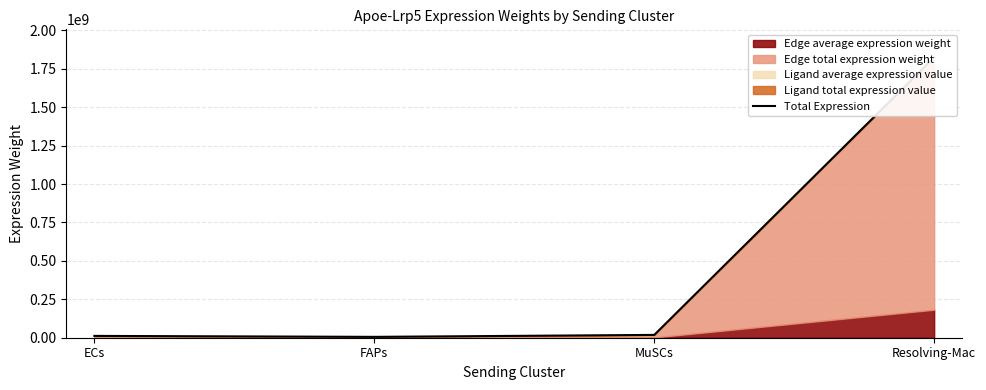

The chart shows a value of 3771981.7 at ECs. True or false?

False